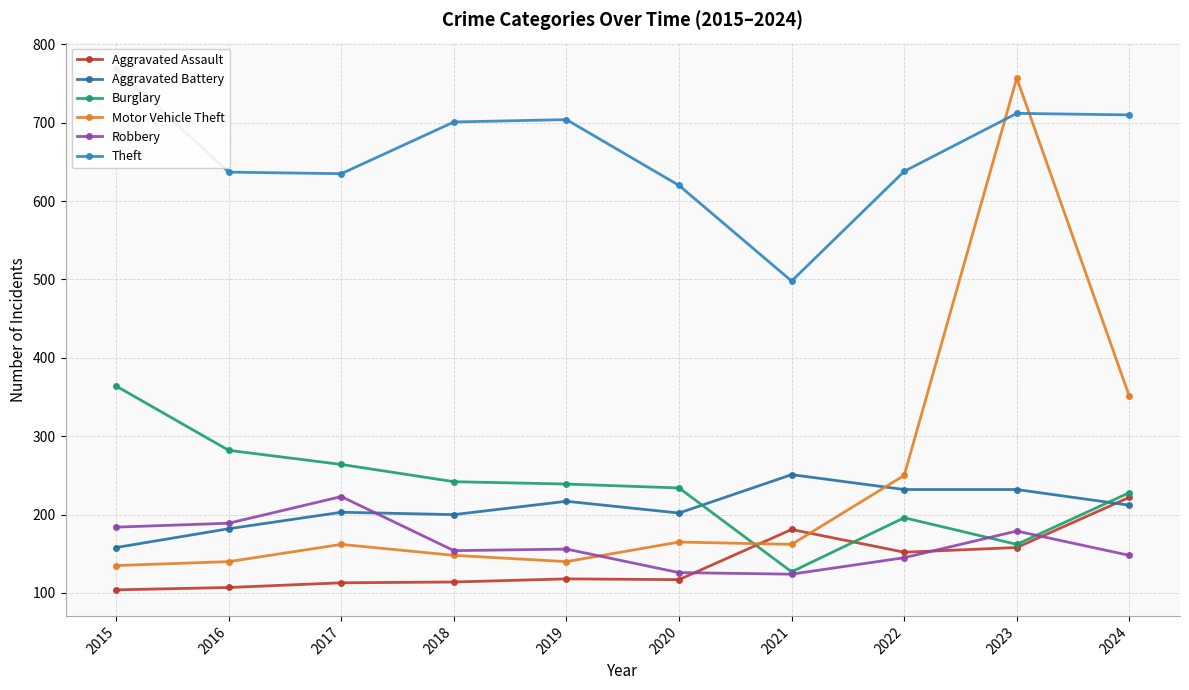

True or false: Motor Vehicle Theft has more than 1 interior local peaks.

True